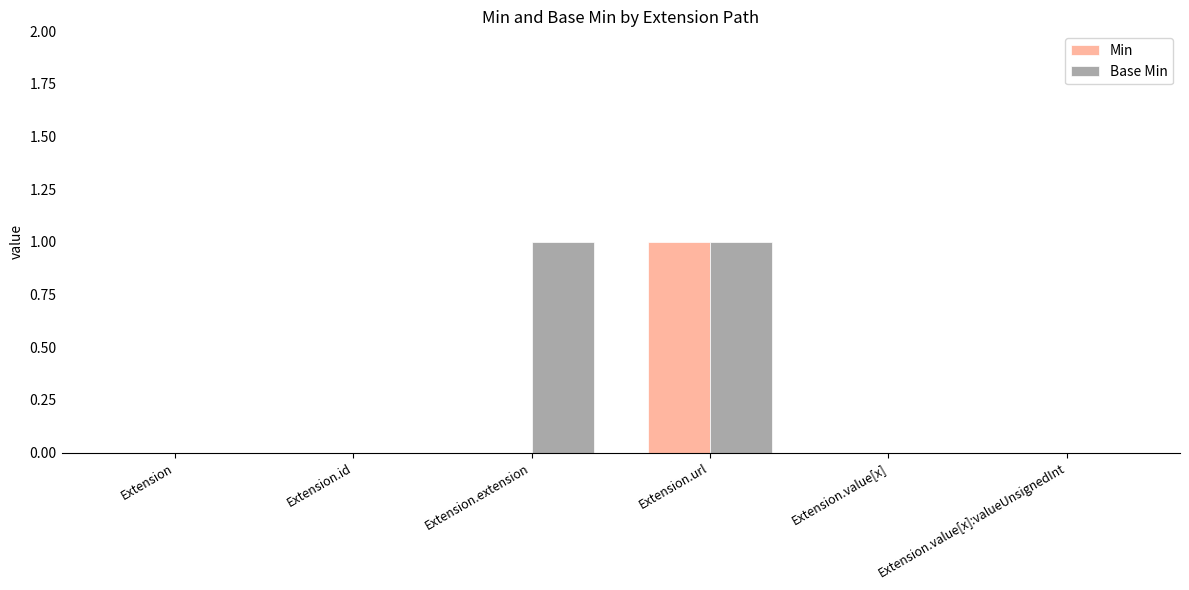

What is the maximum value shown in the chart?

1